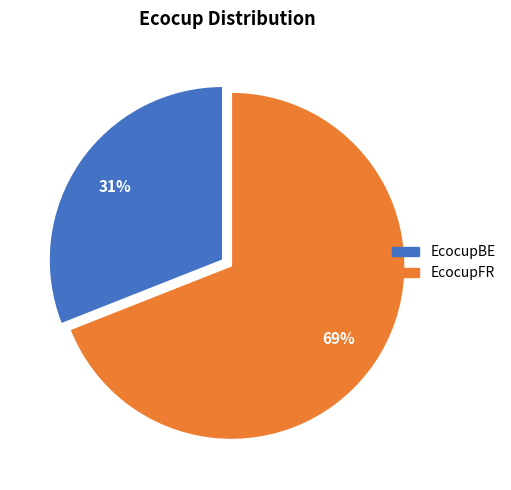

Count the number of slices in the pie.

2